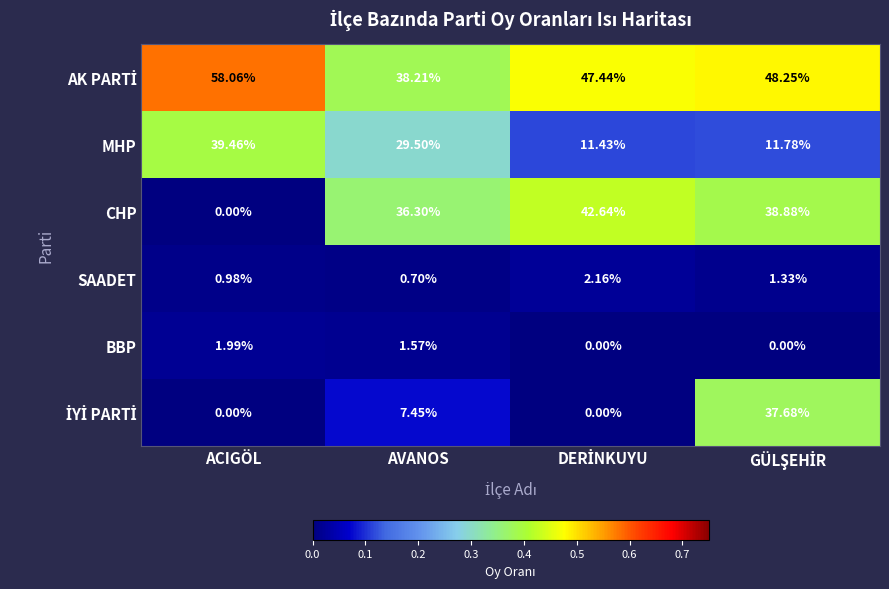

Where does the MHP series first go above 29?

ACIGÖL